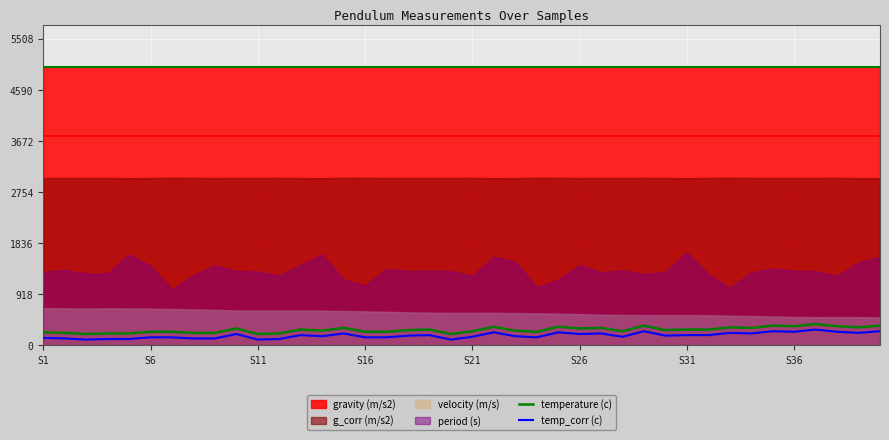

True or false: temp_corr (c) and temperature (c) intersect in this chart.

False